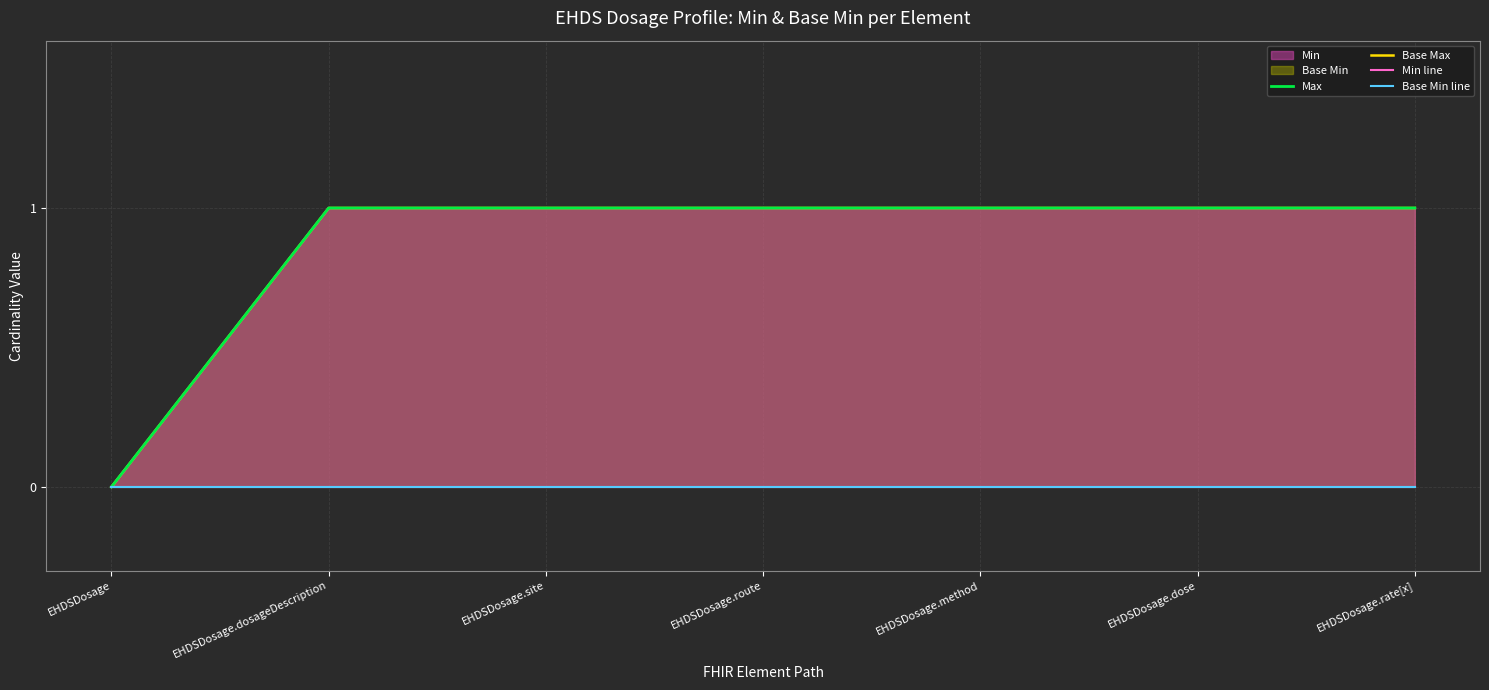

Reading left to right, what are all the values shown in this chart?

Max: EHDSDosage=0	EHDSDosage.dosageDescription=1	EHDSDosage.site=1	EHDSDosage.route=1	EHDSDosage.method=1	EHDSDosage.dose=1	EHDSDosage.rate[x]=1
Base Max: EHDSDosage=0	EHDSDosage.dosageDescription=1	EHDSDosage.site=1	EHDSDosage.route=1	EHDSDosage.method=1	EHDSDosage.dose=1	EHDSDosage.rate[x]=1
Min line: EHDSDosage=0	EHDSDosage.dosageDescription=0	EHDSDosage.site=0	EHDSDosage.route=0	EHDSDosage.method=0	EHDSDosage.dose=0	EHDSDosage.rate[x]=0
Base Min line: EHDSDosage=0	EHDSDosage.dosageDescription=0	EHDSDosage.site=0	EHDSDosage.route=0	EHDSDosage.method=0	EHDSDosage.dose=0	EHDSDosage.rate[x]=0